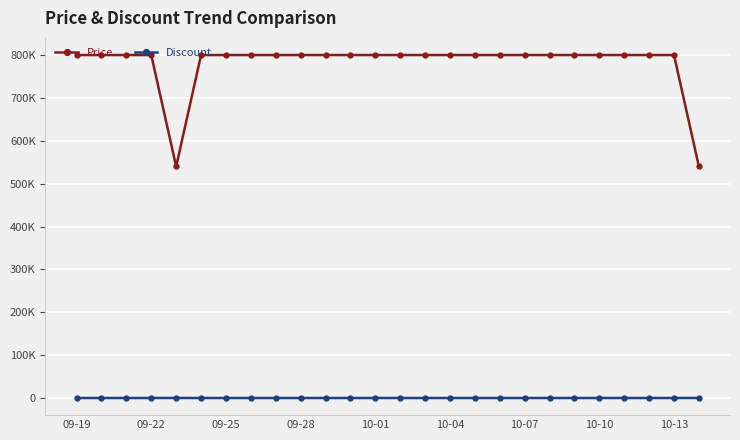

List the series in order of their overall mean, highest first.

Price, Discount